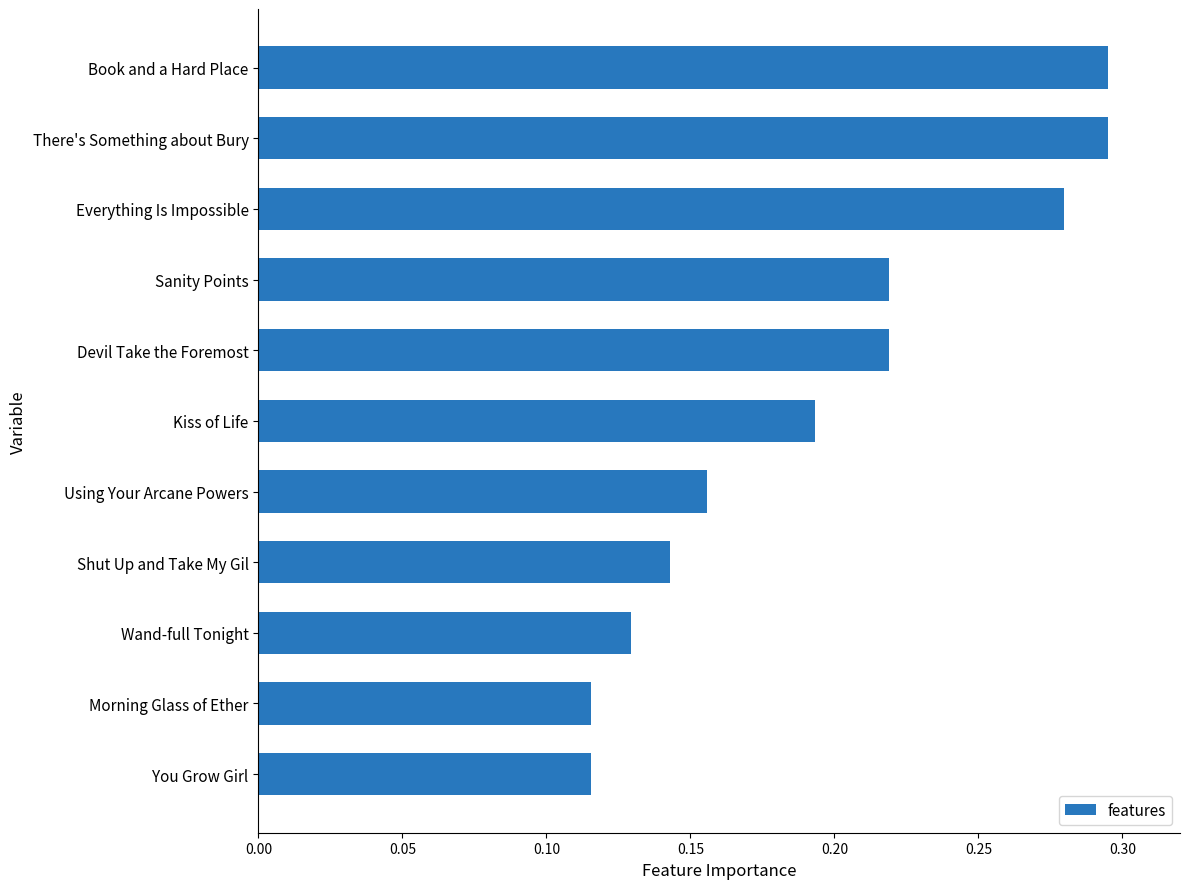

Are the bars horizontal?

Yes